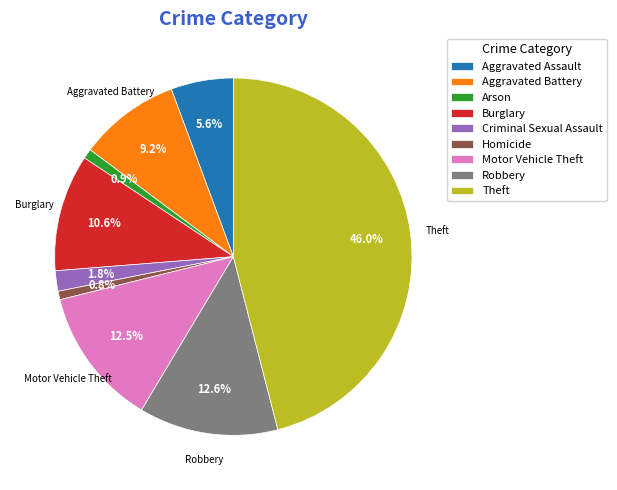

What is the largest slice in the pie chart?

Theft